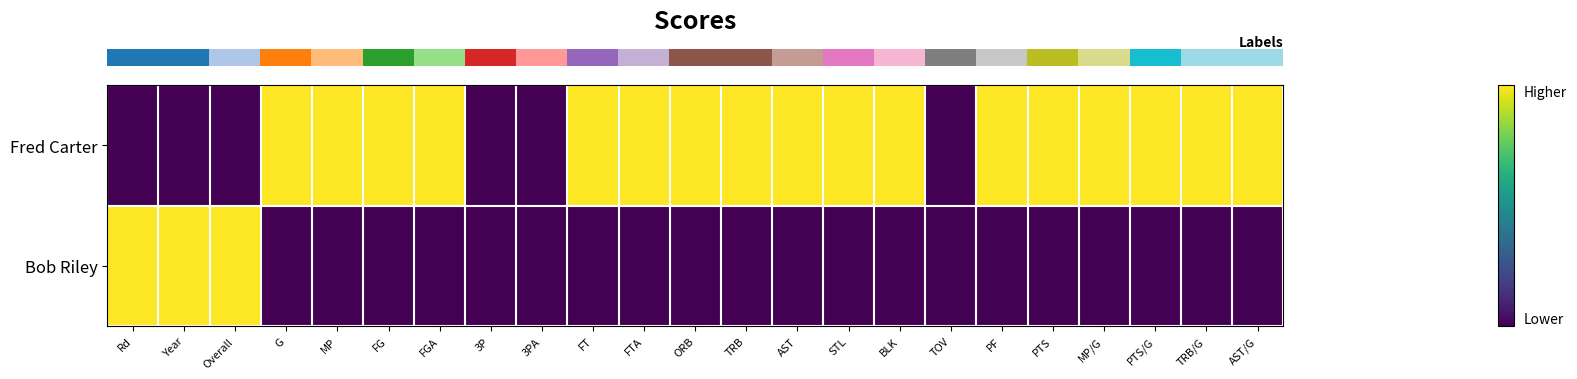

Reading left to right, what are all the values shown in this chart?

row_0: Rd=0	Year=0	Overall=0	G=1	MP=1	FG=1	FGA=1	3P=0	3PA=0	FT=1	FTA=1	ORB=1	TRB=1	AST=1	STL=1	BLK=1	TOV=0	PF=1	PTS=1	MP/G=1	PTS/G=1	TRB/G=1	AST/G=1
row_1: Rd=1	Year=1	Overall=1	G=0	MP=0	FG=0	FGA=0	3P=0	3PA=0	FT=0	FTA=0	ORB=0	TRB=0	AST=0	STL=0	BLK=0	TOV=0	PF=0	PTS=0	MP/G=0	PTS/G=0	TRB/G=0	AST/G=0